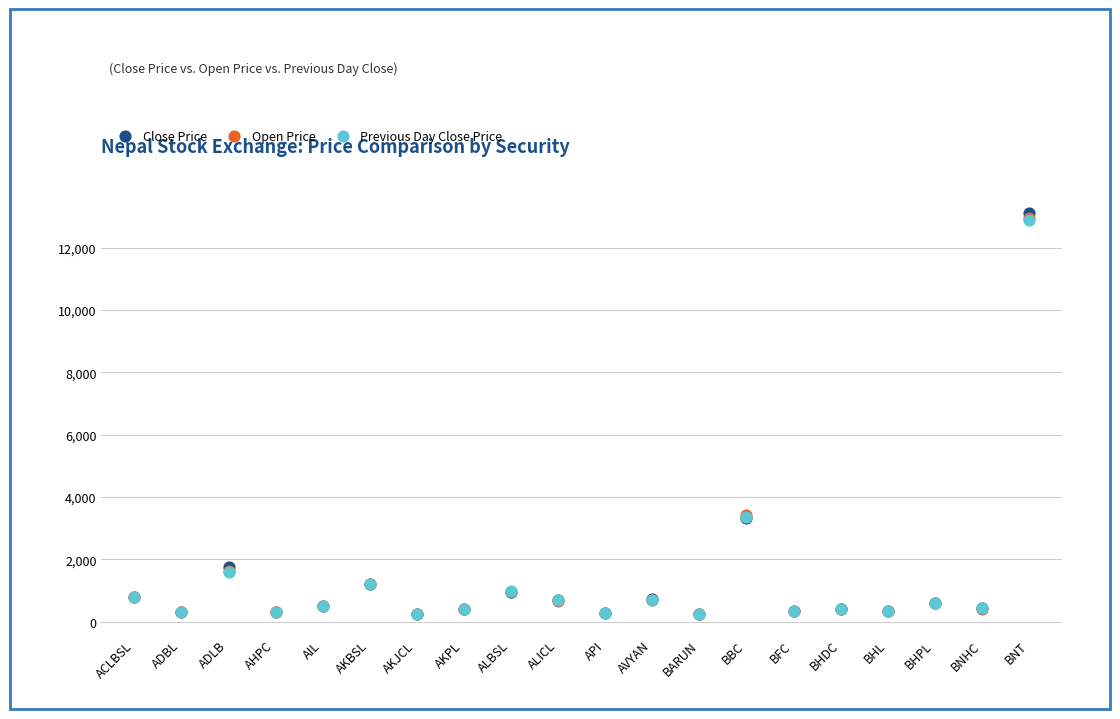

Which series has the largest Y range (max minus min)?

Close Price